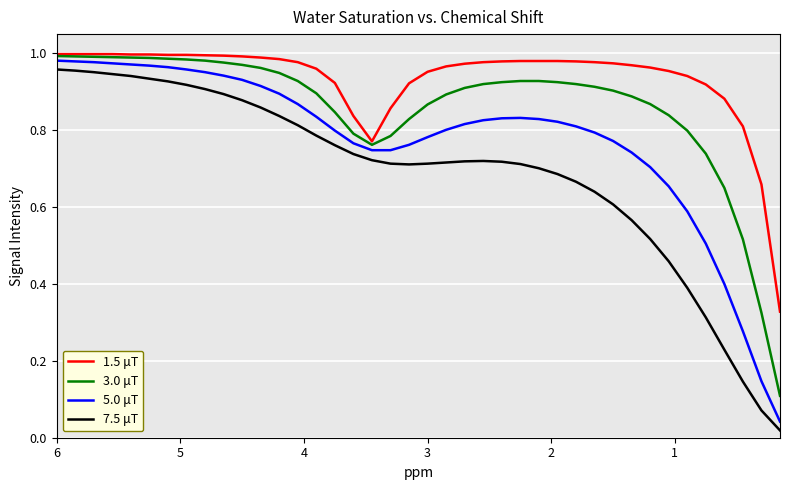

What is the average value of the 3.0 μT series?

0.9